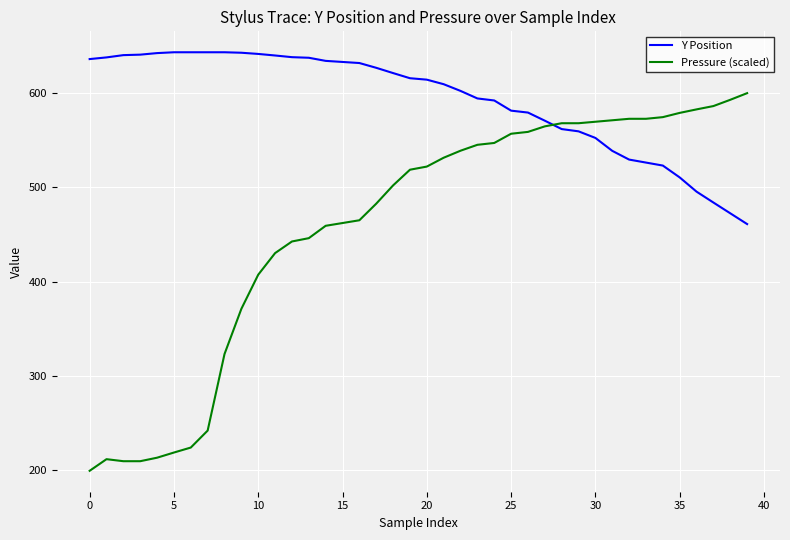

What is the difference between the second highest and minimum values in the Y Position series?

181.9